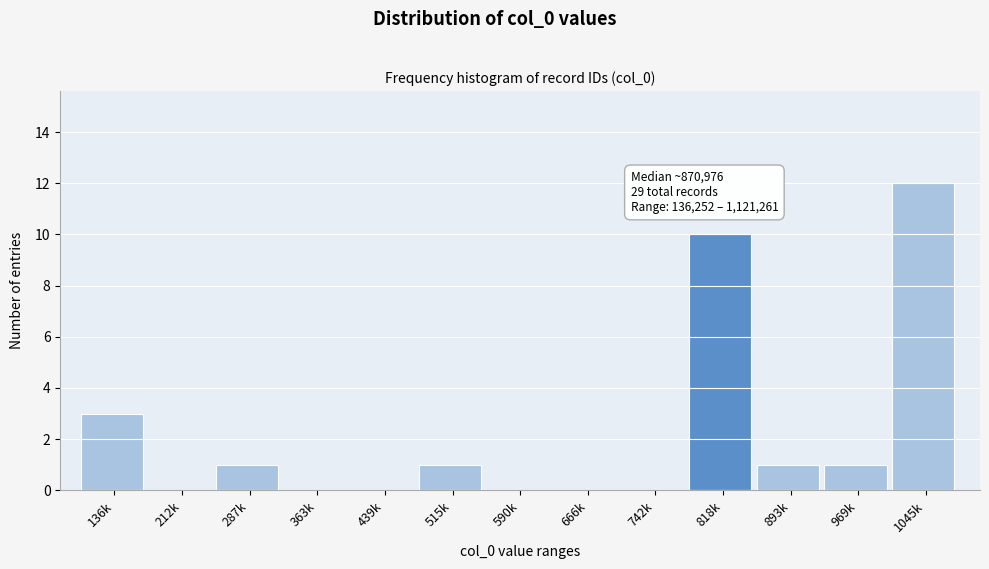

Reading right to left, list all the values displayed in this chart.

1045k=12	969k=1	893k=1	818k=10	742k=0	666k=0	590k=0	515k=1	439k=0	363k=0	287k=1	212k=0	136k=3